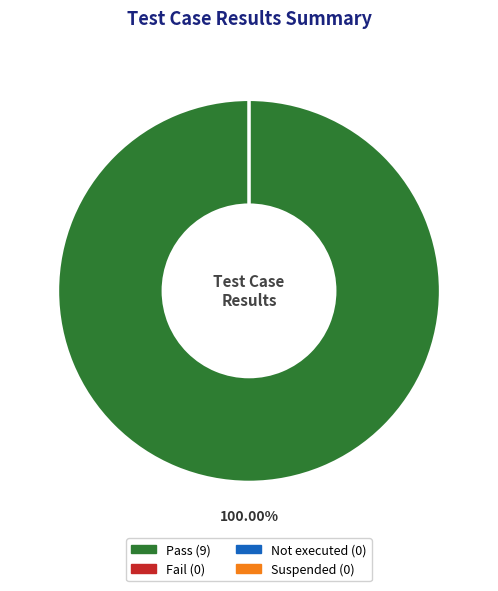

Which has a higher value, Not executed or Suspended?

Not executed